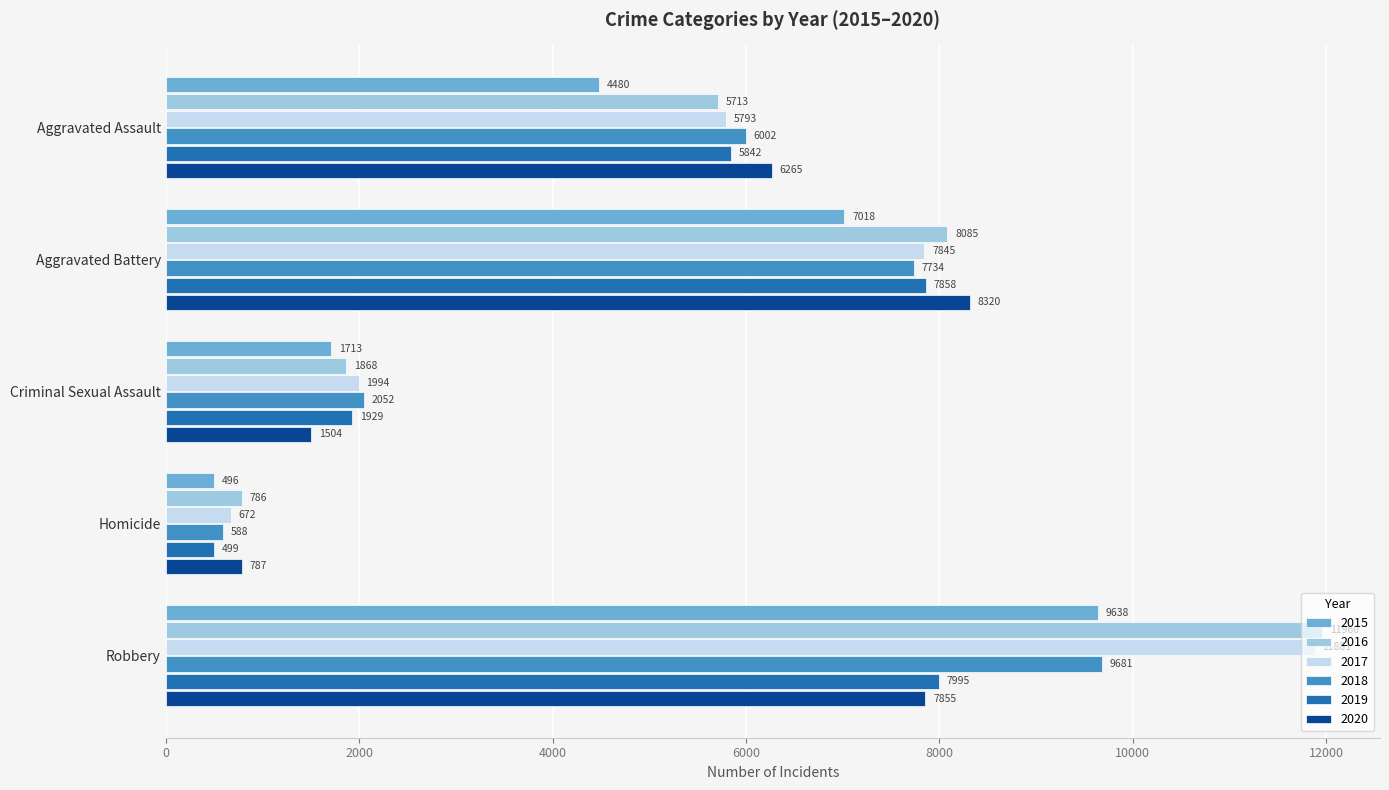

Count the number of categories in the chart.

5